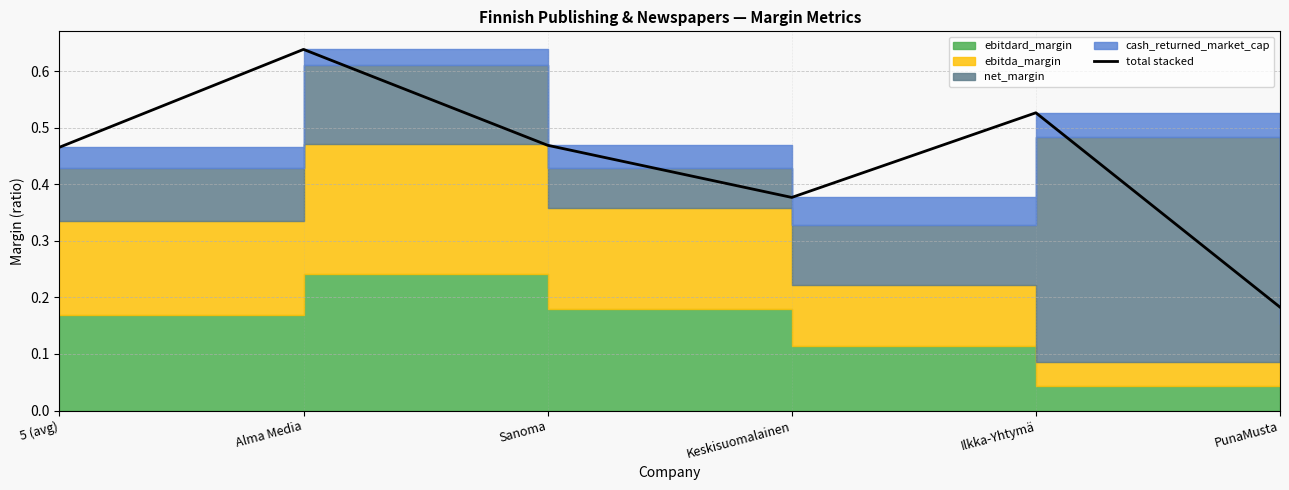

The value at Ilkka-Yhtymä is 0.3. True or false?

False